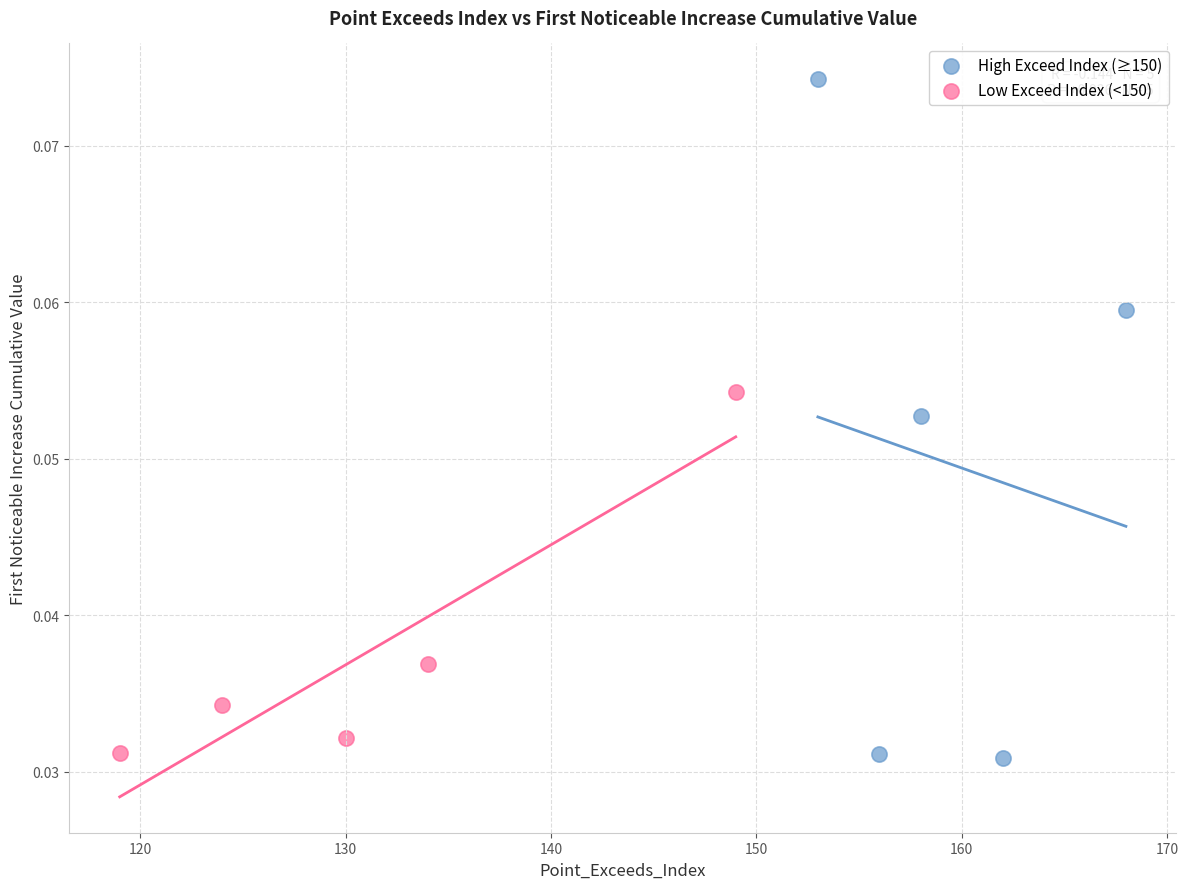

Which series contains the highest Y value?

High Exceed Index (≥150)